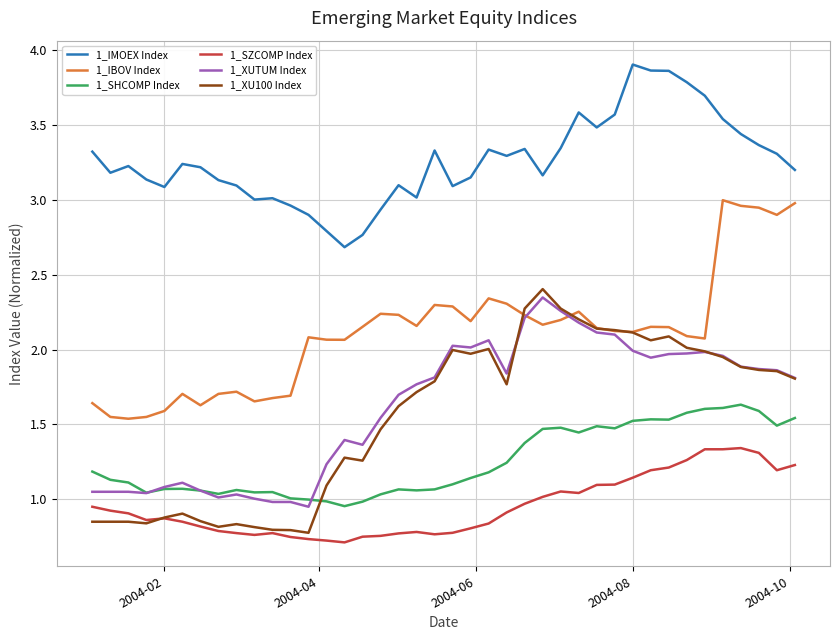

True or false: 1_IMOEX Index and 1_SZCOMP Index cross at least once.

False